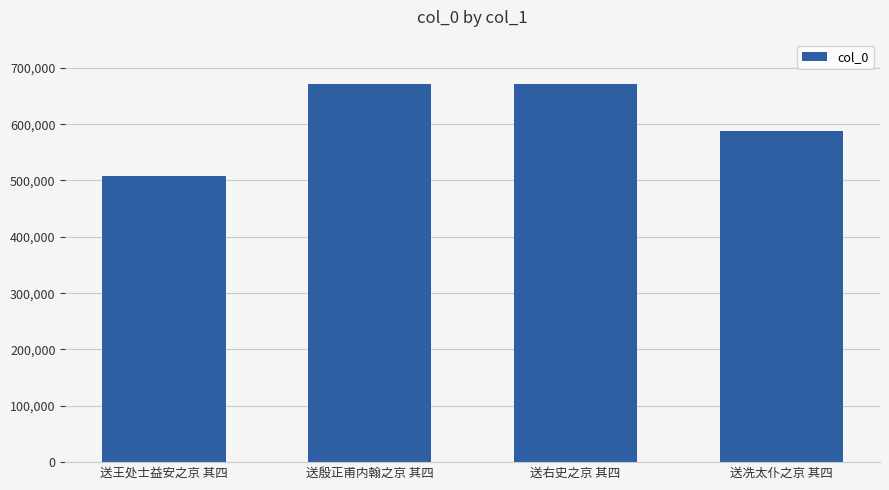

What is the smallest value displayed?

507750